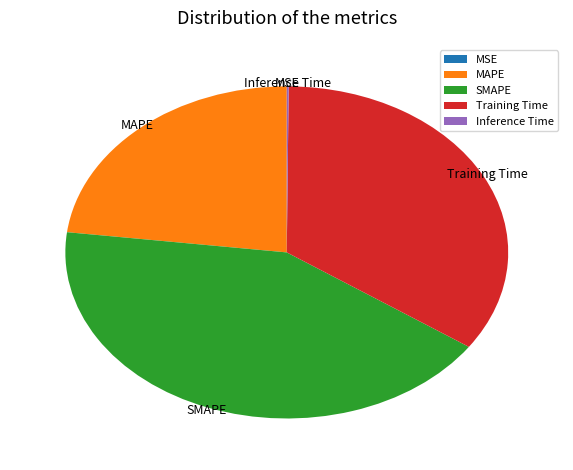

Which slice is the largest?

SMAPE